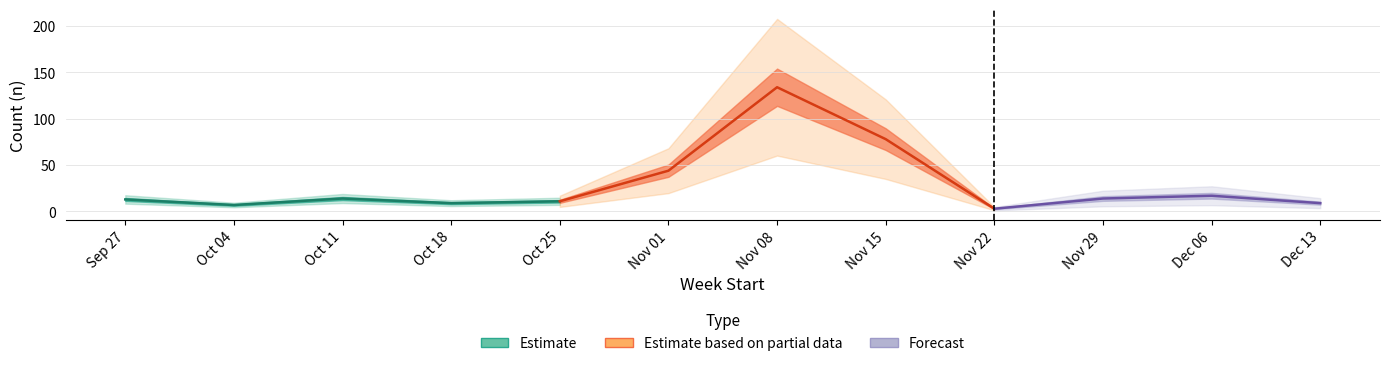

True or false: there are more than 1 points higher than both neighbors.

True